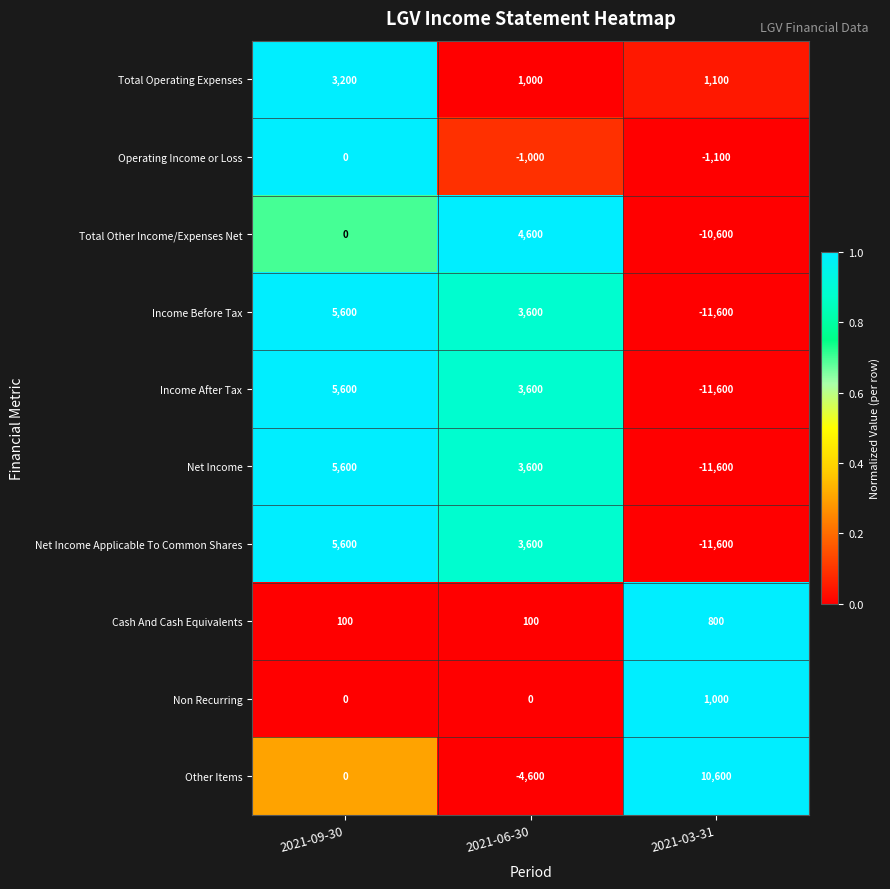

What is the total value across all series at 2021-09-30?

25700